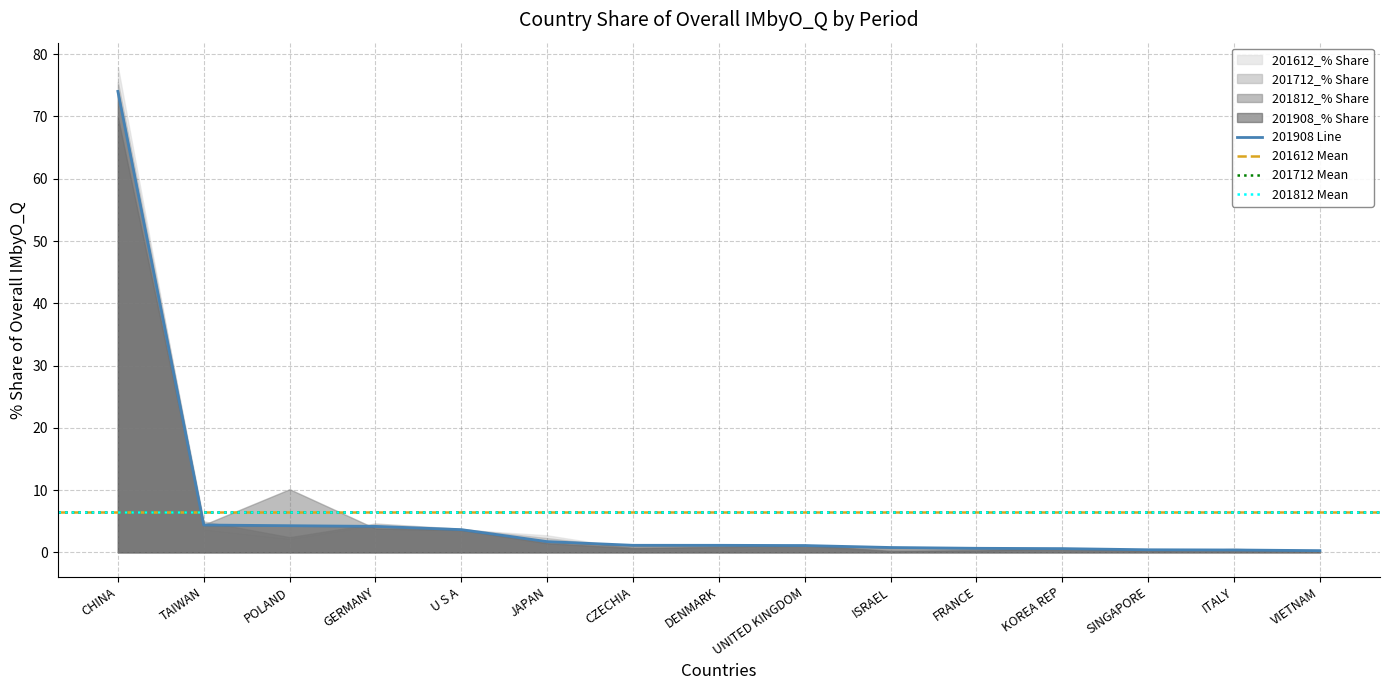

List the series in order of their peak value, highest first.

201612_% Share, 201712_% Share, 201908_% Share, 201812_% Share